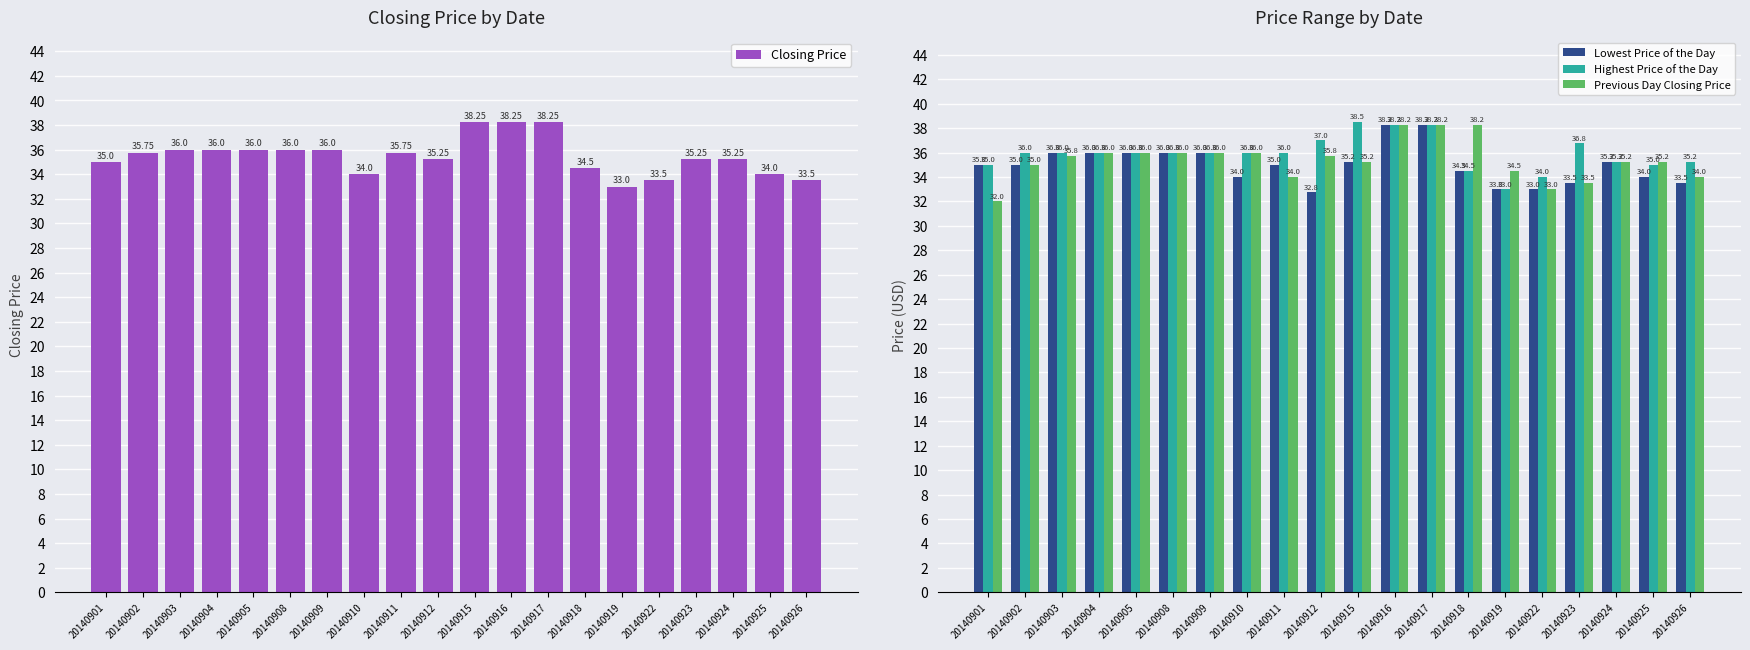

What is the minimum value for Highest Price of the Day?

33.0